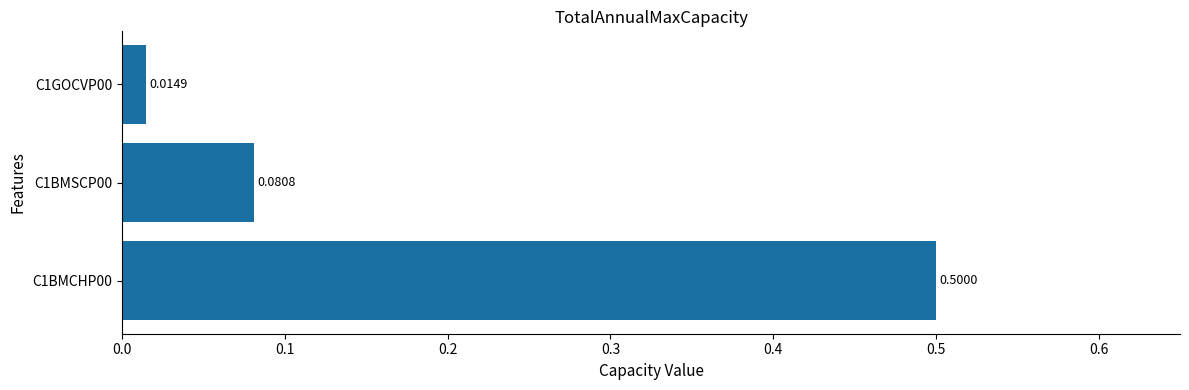

What is the average value?

0.2